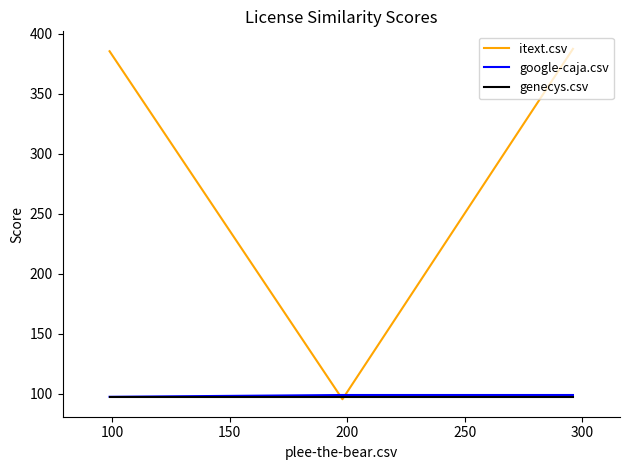

What are all the series names shown in the legend?

itext.csv, google-caja.csv, genecys.csv